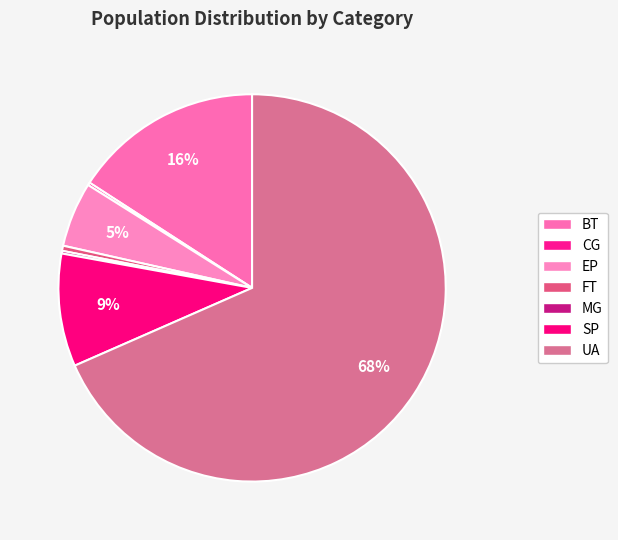

What is the majority slice?

UA